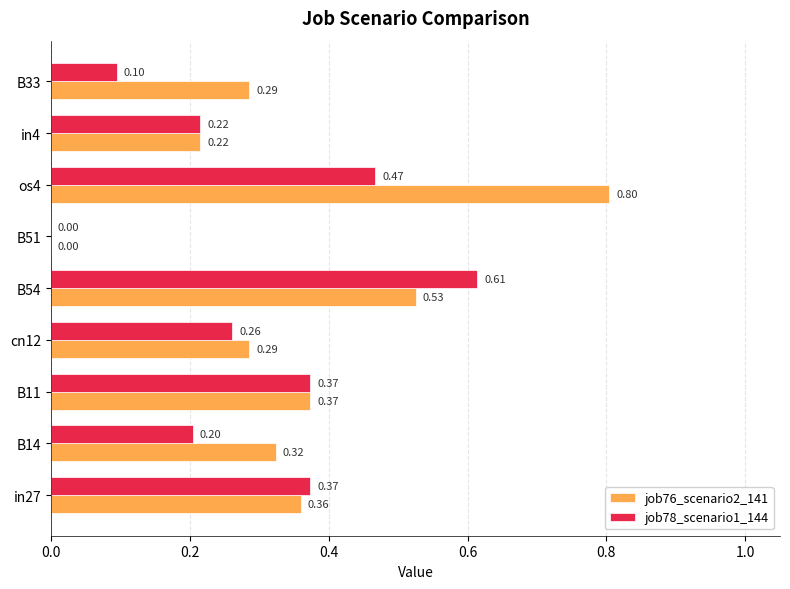

At which category is the sum across all series the highest?

os4